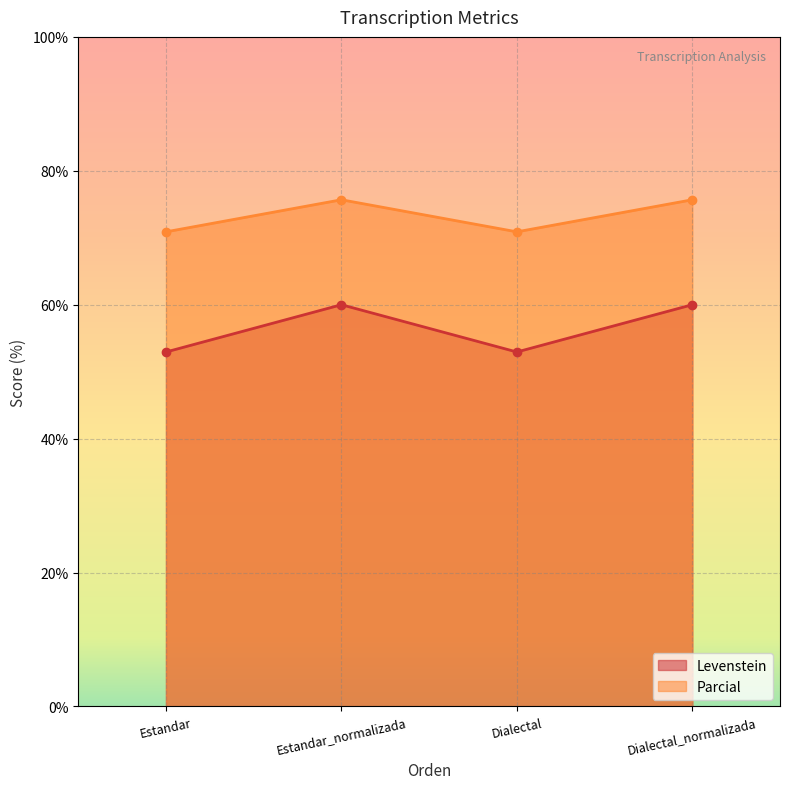

What is the label of the 4th point from the right?

Estandar